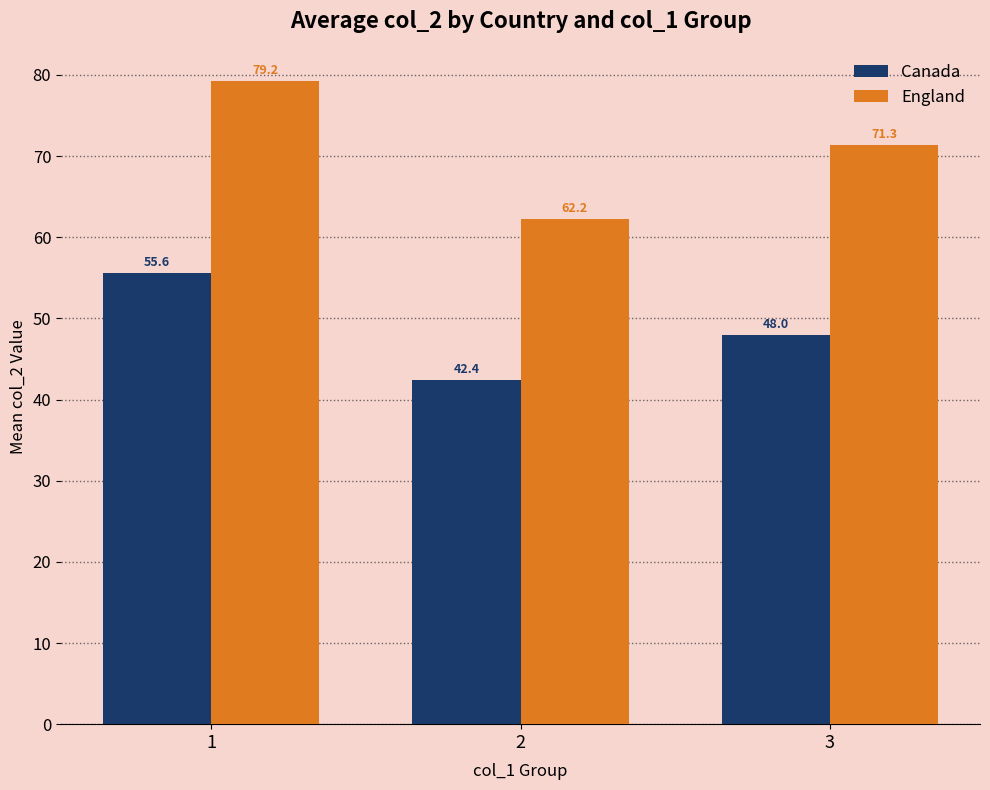

What is the lowest value of the England series?

62.2